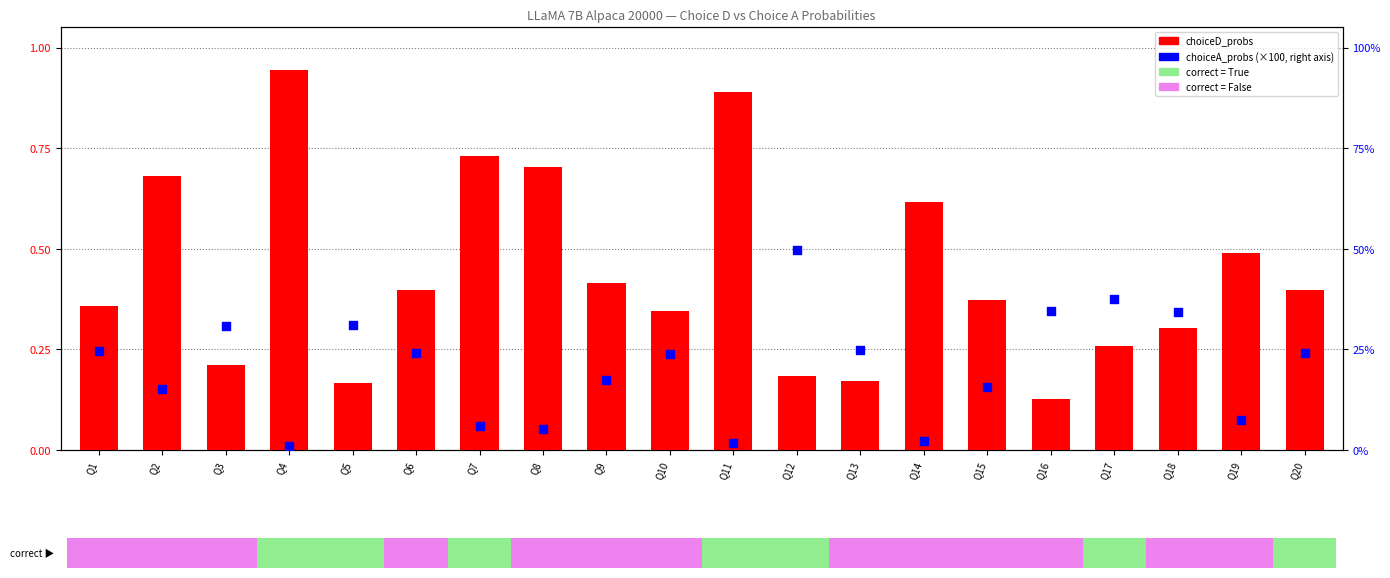

Which series has the largest Y range (max minus min)?

choiceA_probs (scaled)